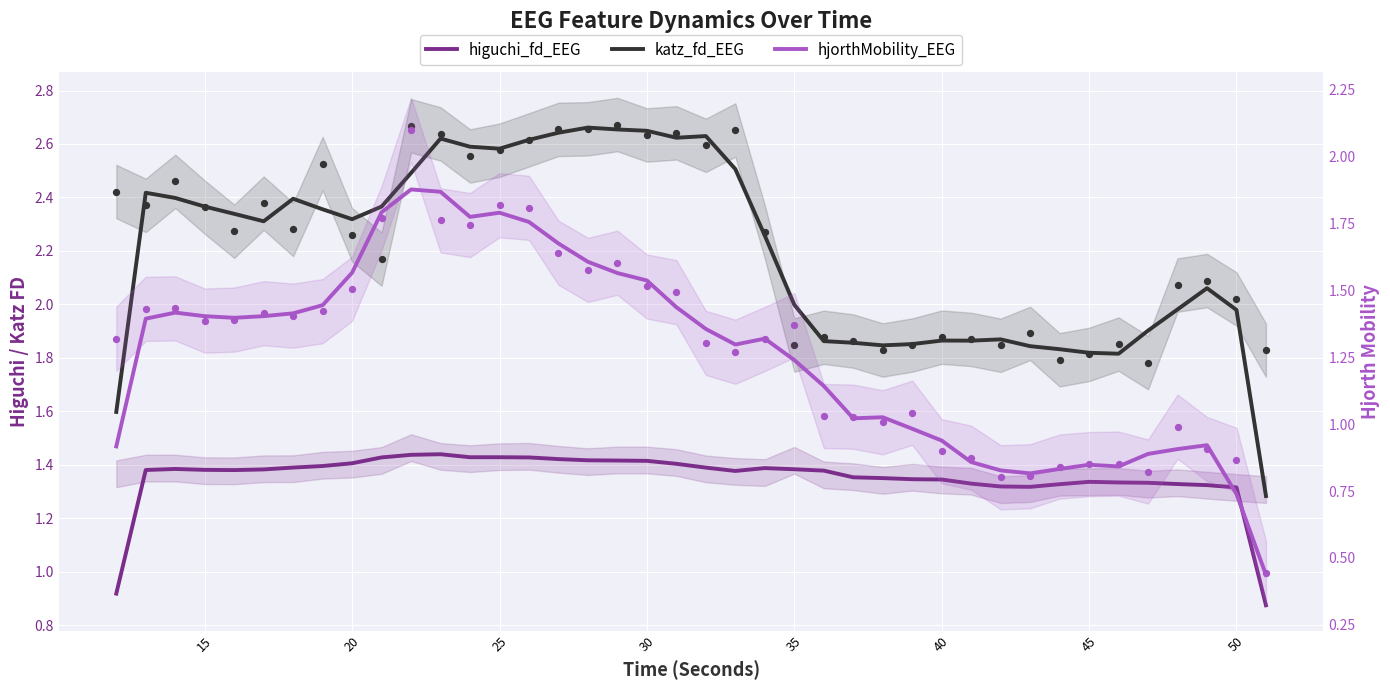

At how many categories does at least one series exceed 0?

40